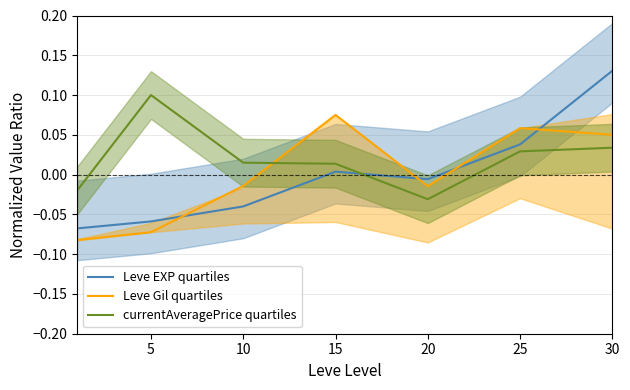

Where is currentAveragePrice quartiles nearest to the value 0?

15